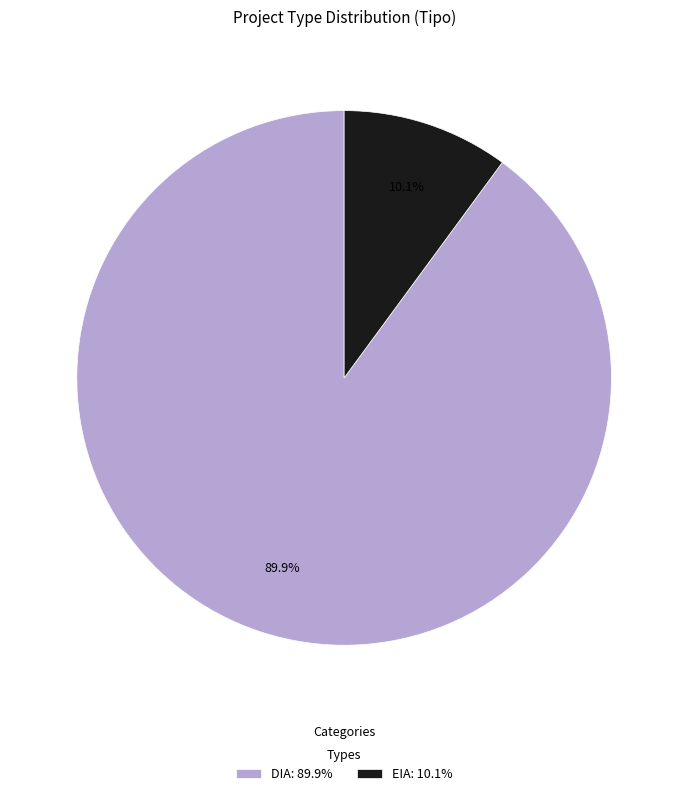

To the nearest percent, what is the average slice percentage?

50%